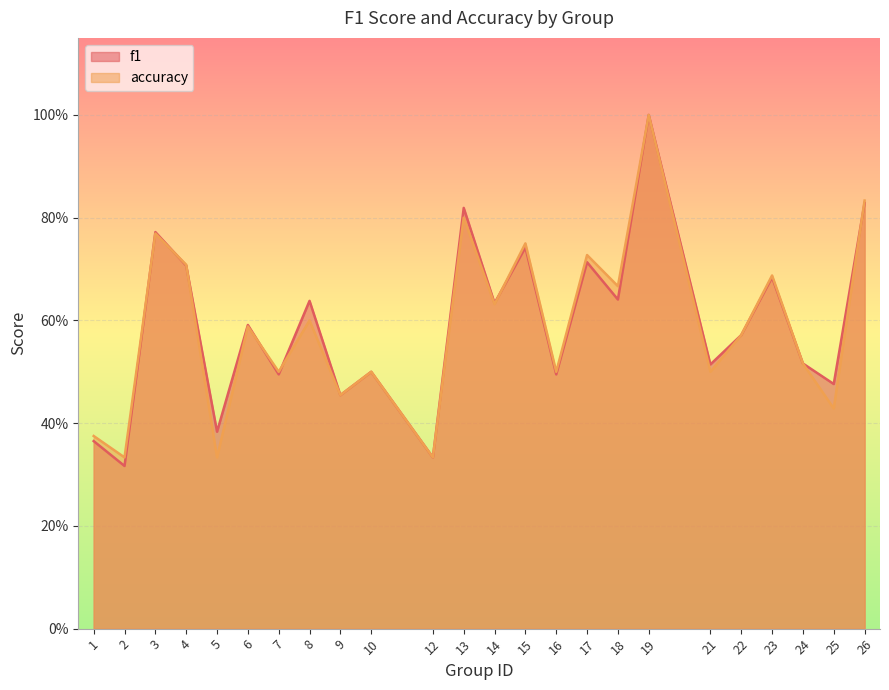

Read the accuracy value at 9.

0.5